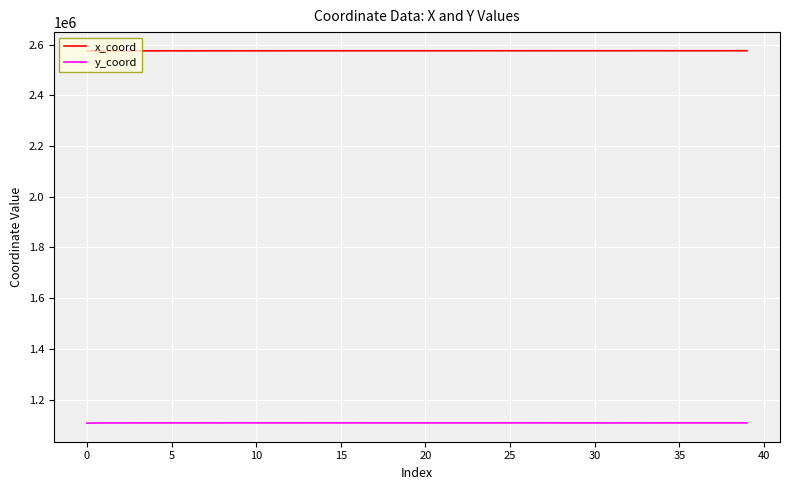

What is the highest value of the y_coord series?

1107752.6